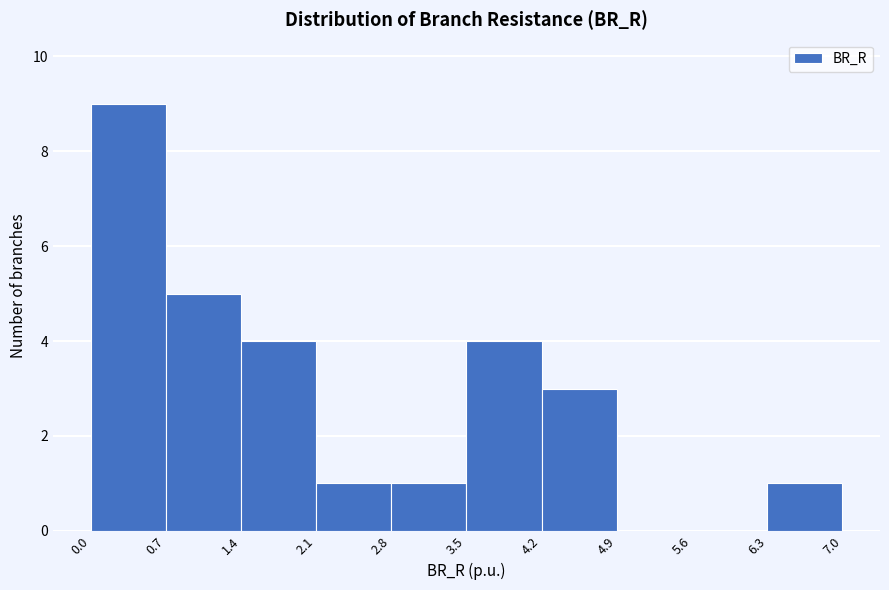

Reading left to right, list every bar in this chart as the range it spans on the x-axis followed by its height. The values are not printed on the chart, so give them approximately, as read against the axis.

0.0 to 0.7: 9
0.7 to 1.4: 5
1.4 to 2.1: 4
2.1 to 2.8: 1
2.8 to 3.5: 1
3.5 to 4.2: 4
4.2 to 4.9: 3
4.9 to 5.6: 0
5.6 to 6.3: 0
6.3 to 7.0: 1